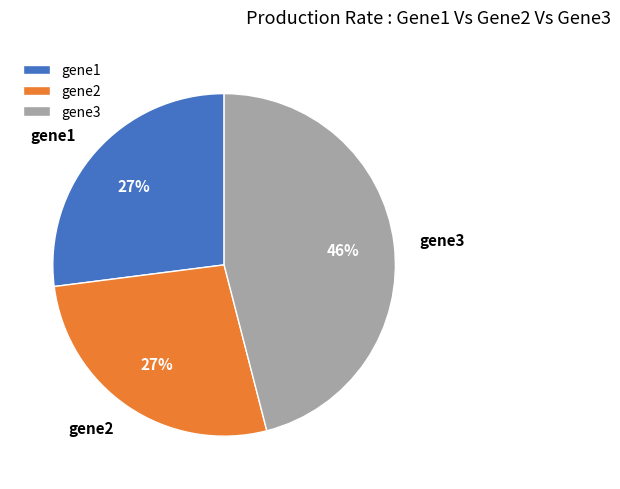

Count the number of slices in the pie.

3